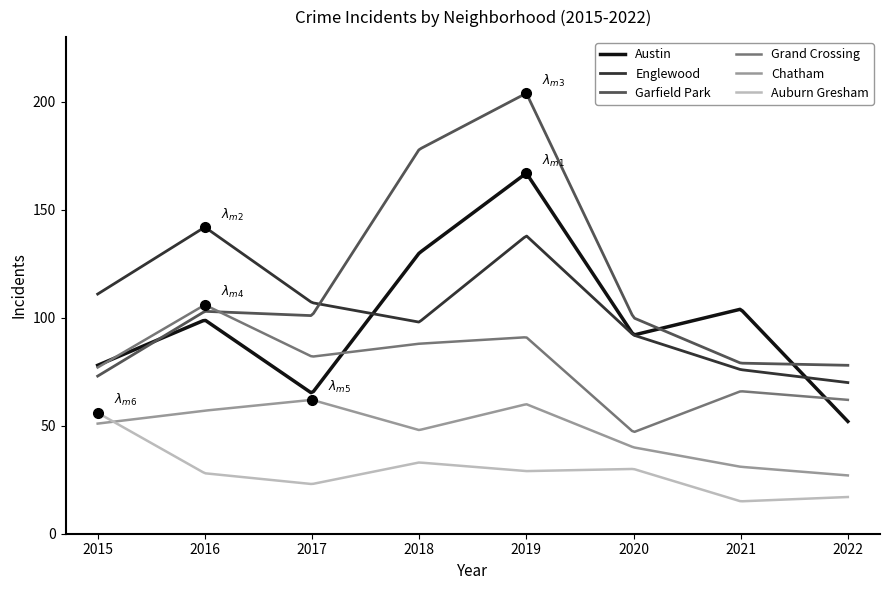

True or false: Grand Crossing and Englewood intersect in this chart.

False